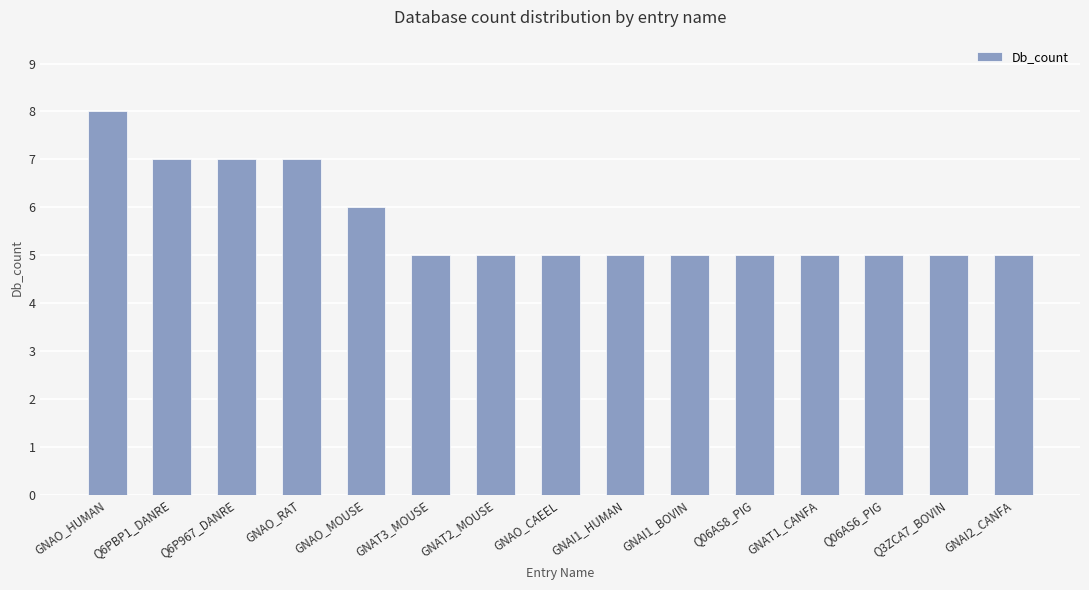

What is the label of the 4th bar from the left?

GNAO_RAT